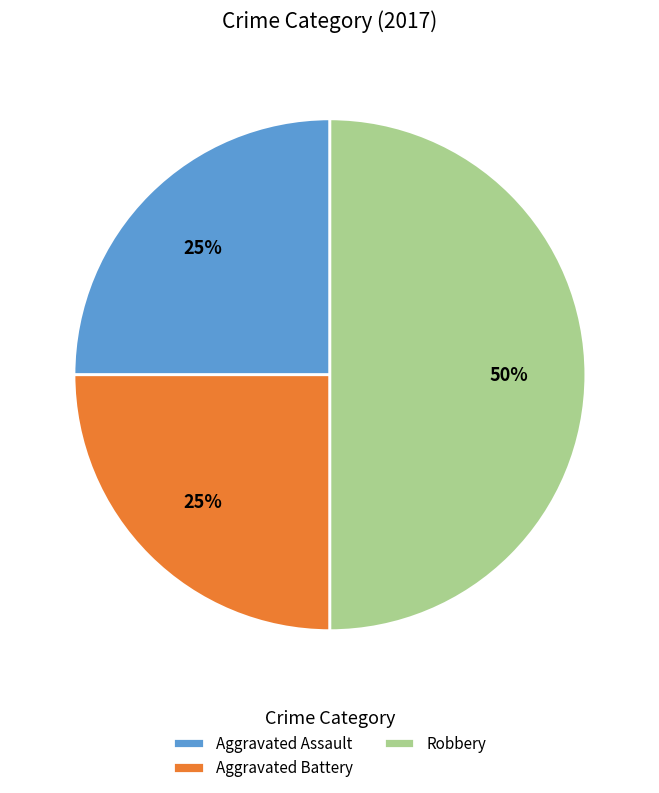

Which has a higher value, Robbery or Aggravated Assault?

Robbery